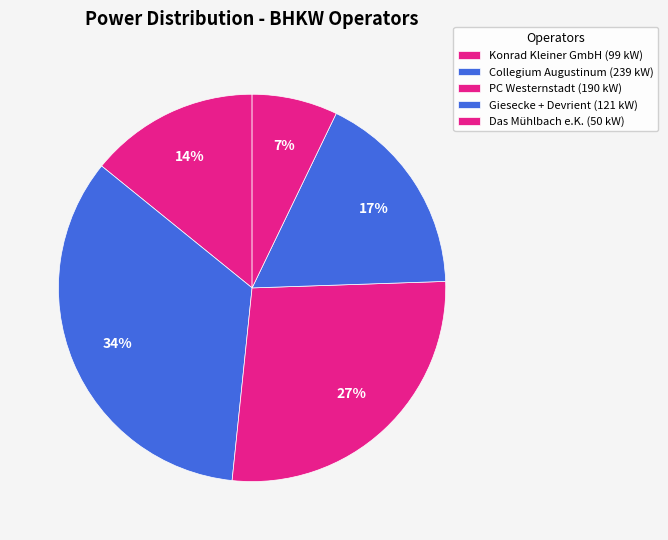

Count the number of slices in the pie.

5